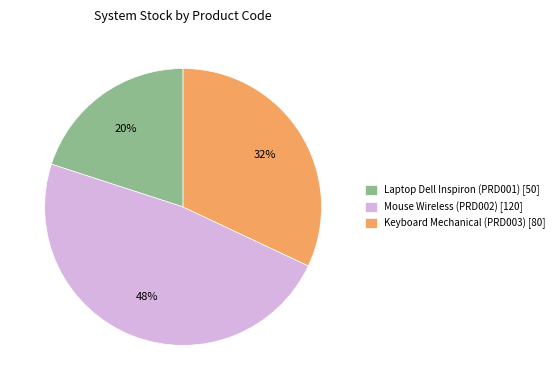

What is the ratio of the value at Laptop Dell Inspiron (PRD001) [50] to the value at Keyboard Mechanical (PRD003) [80]?

0.6